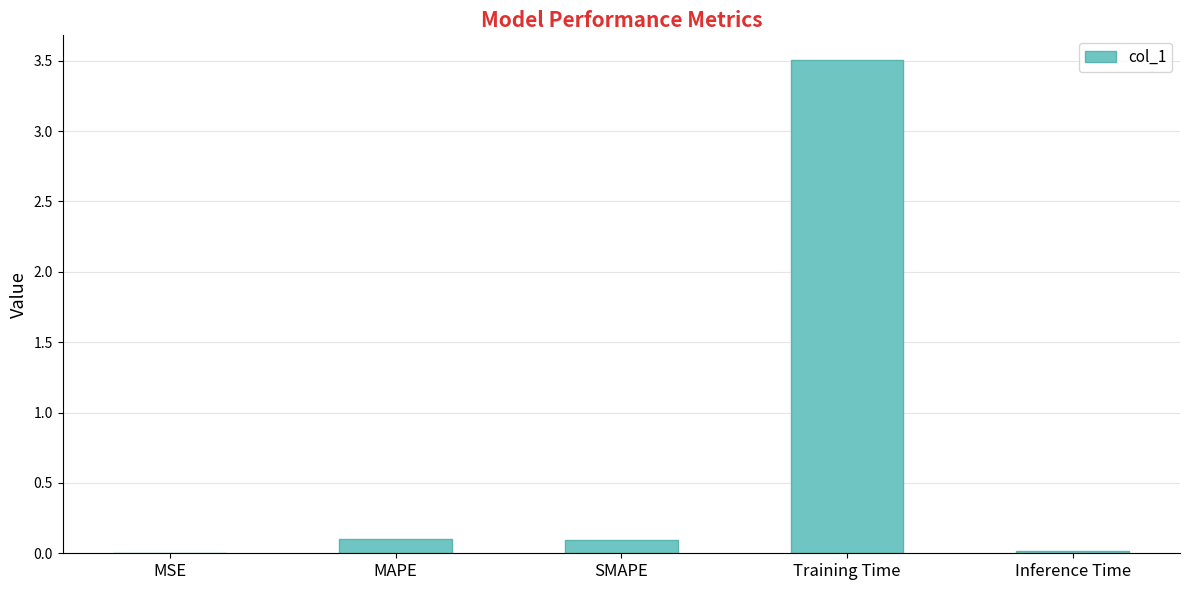

Read the value at SMAPE.

0.1